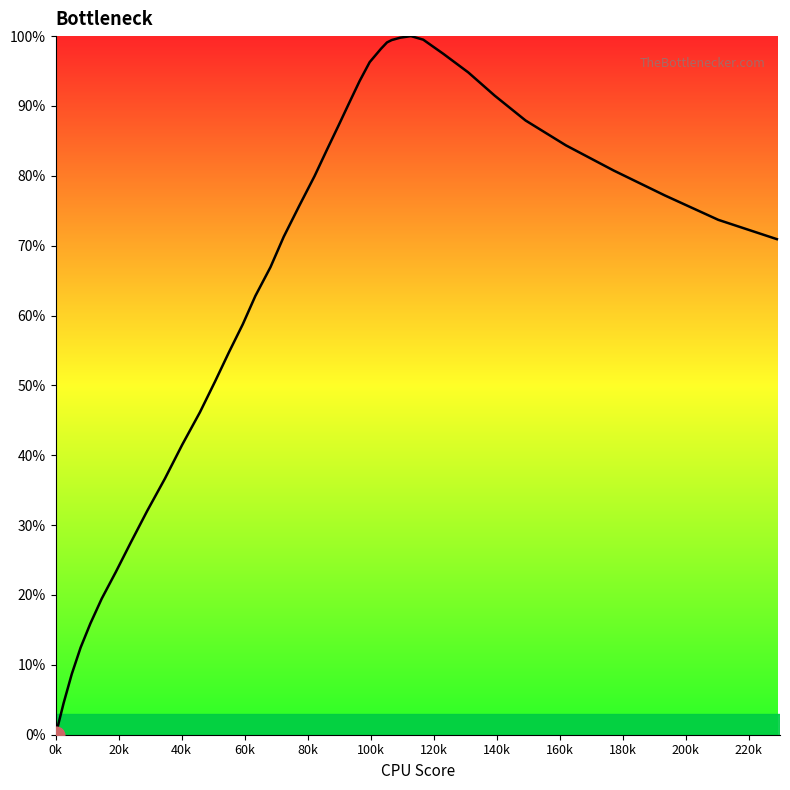

What is the difference between the maximum and minimum values?

100.0